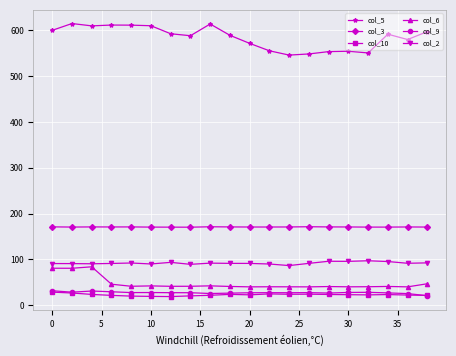

At how many categories does at least one series exceed 322?

20